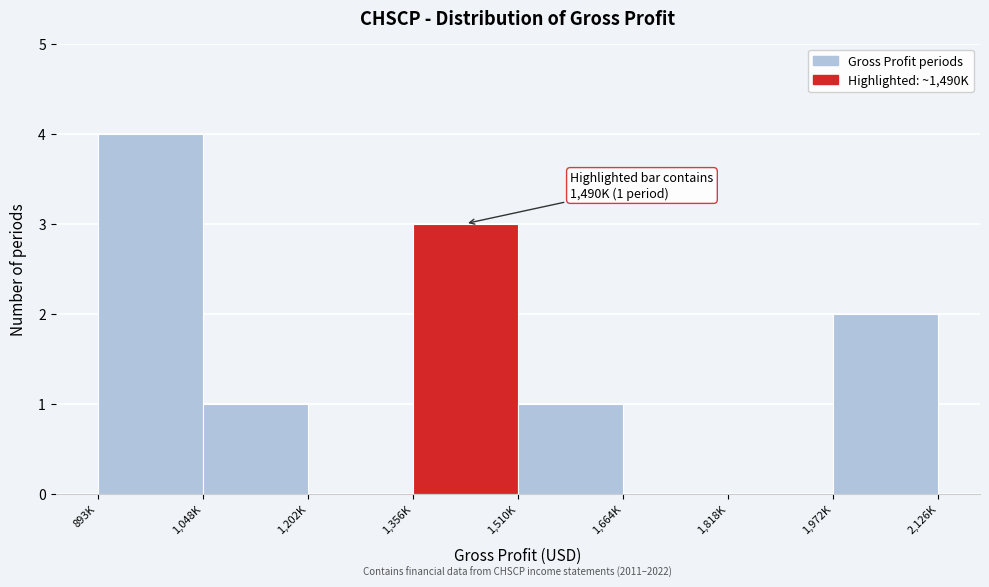

Reading left to right, extract all data points from this chart.

893K=4	1,048K=1	1,202K=0	1,356K=3	1,510K=1	1,664K=0	1,818K=0	1,972K=2